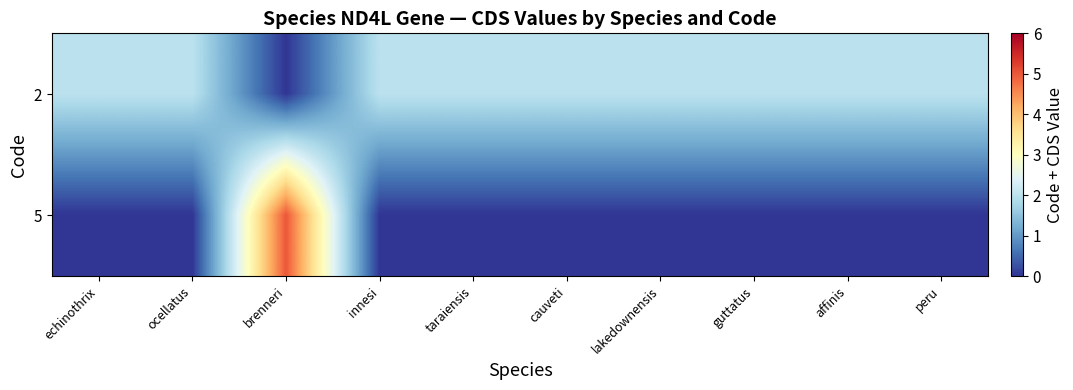

Which series has the widest spread of values?

row_1